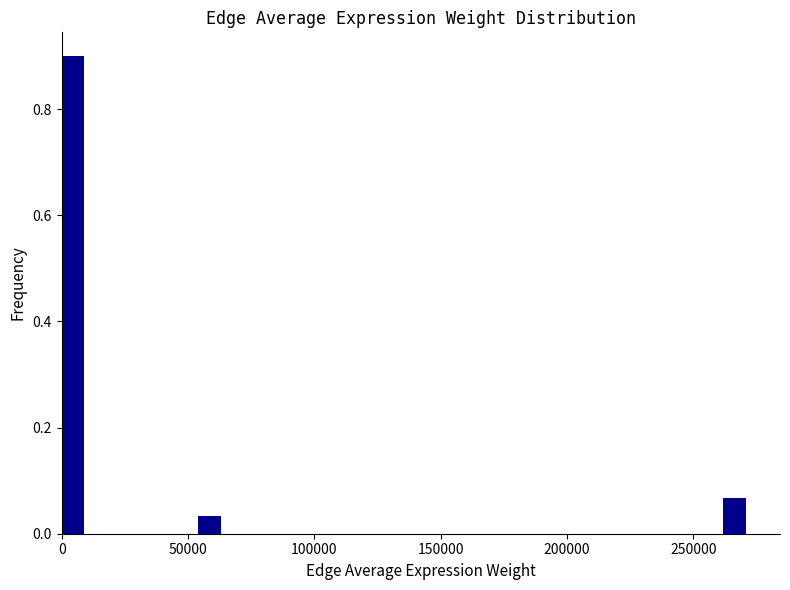

Read against the x-axis, roughly where is the centre of the tallest bar?

5000